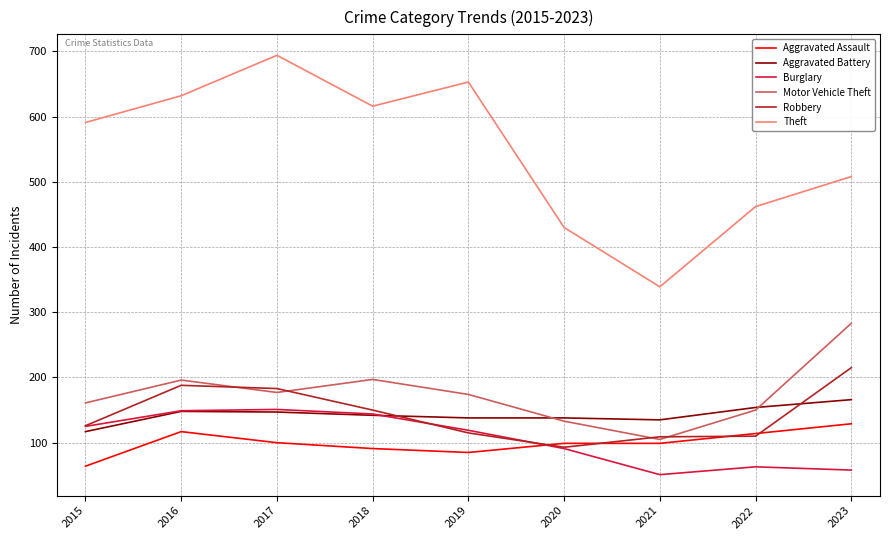

What are all the series names shown in the legend?

Aggravated Assault, Aggravated Battery, Burglary, Motor Vehicle Theft, Robbery, Theft